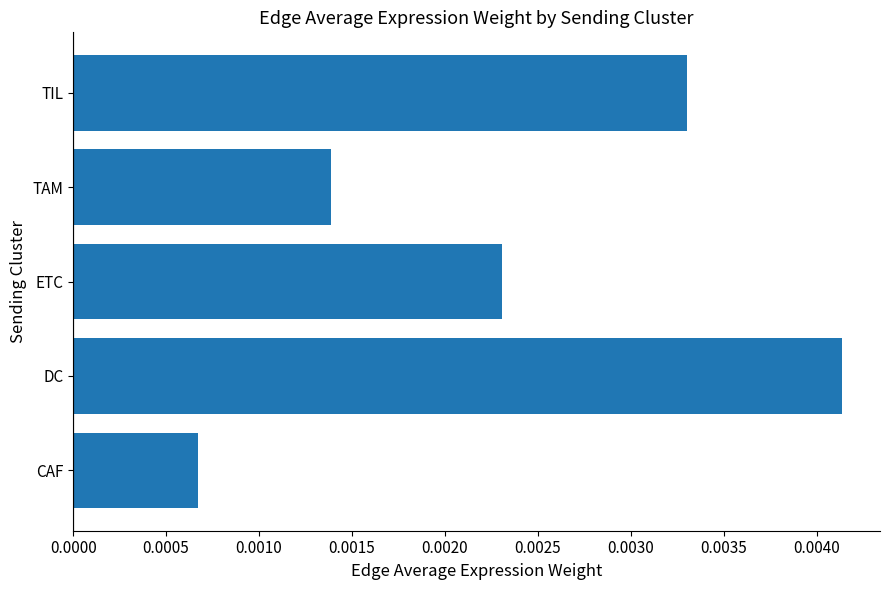

At which label is the value closest to 0?

CAF